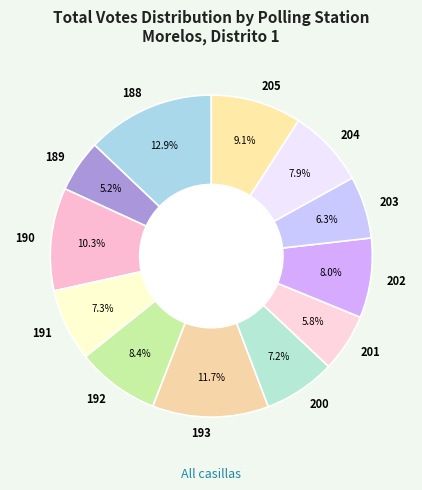

To the nearest percent, what is the average slice percentage?

8%